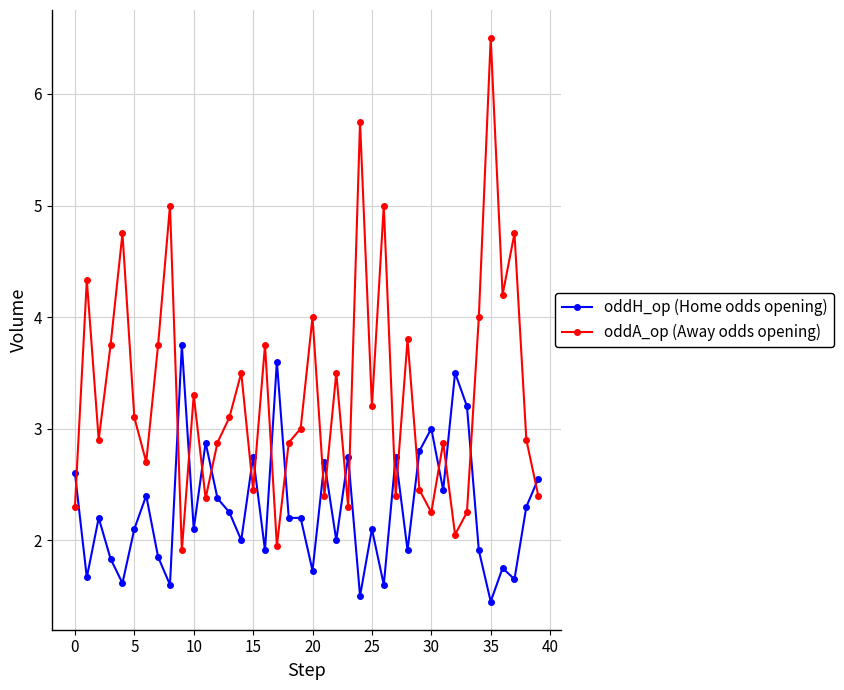

What is the difference between the maximum and minimum values in the oddA_op (Away odds opening) series?

4.6